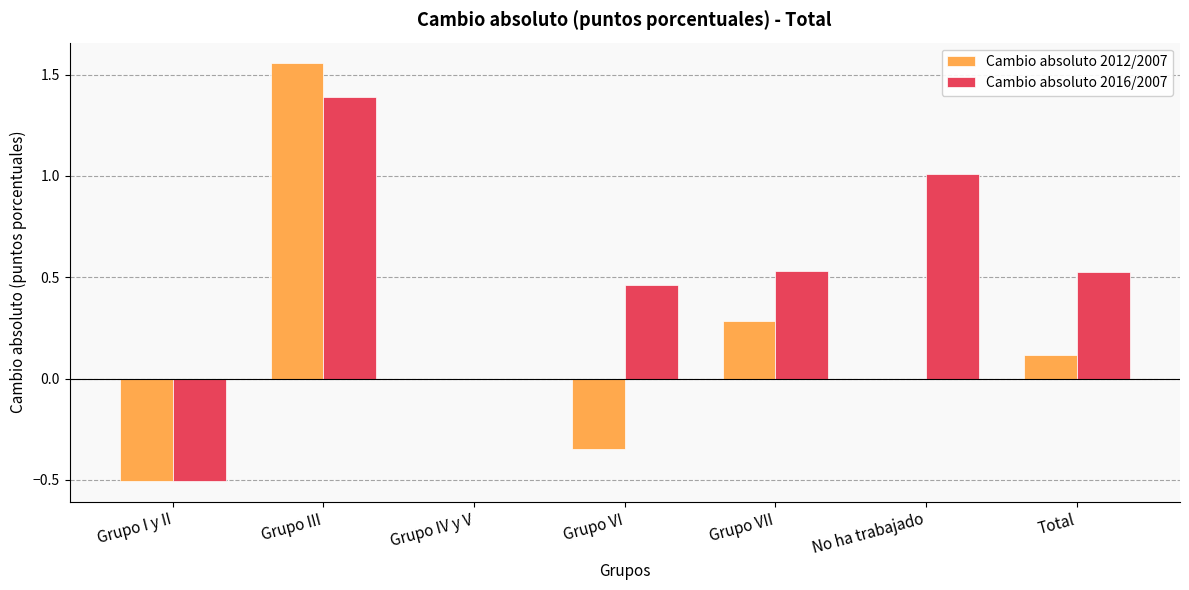

How many categories are shown in the chart?

7